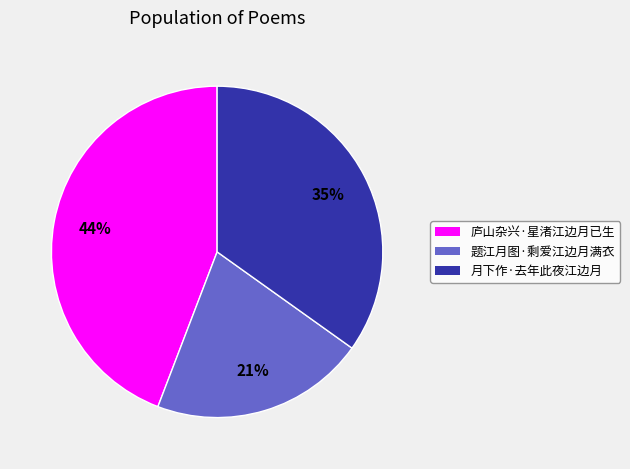

Which slice is the largest?

庐山杂兴·星渚江边月已生